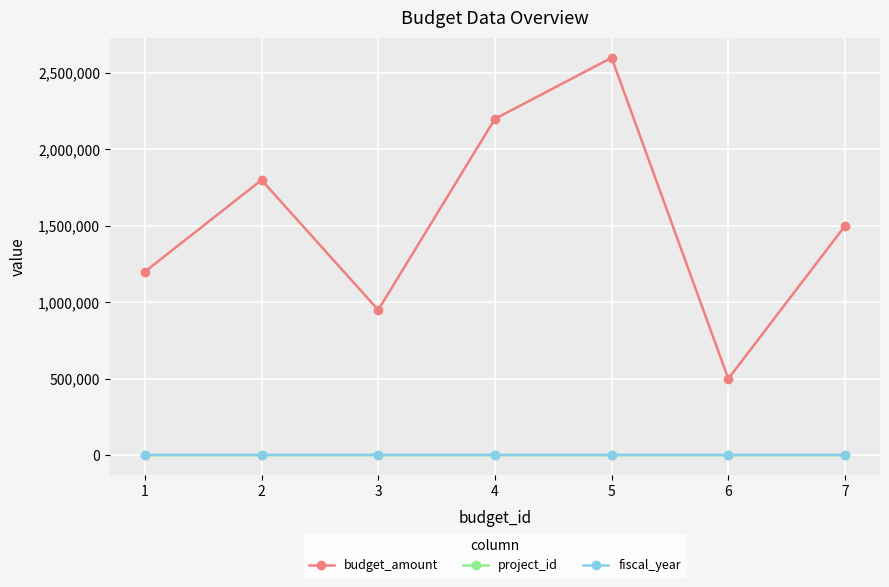

Does the chart have visible grid lines?

Yes